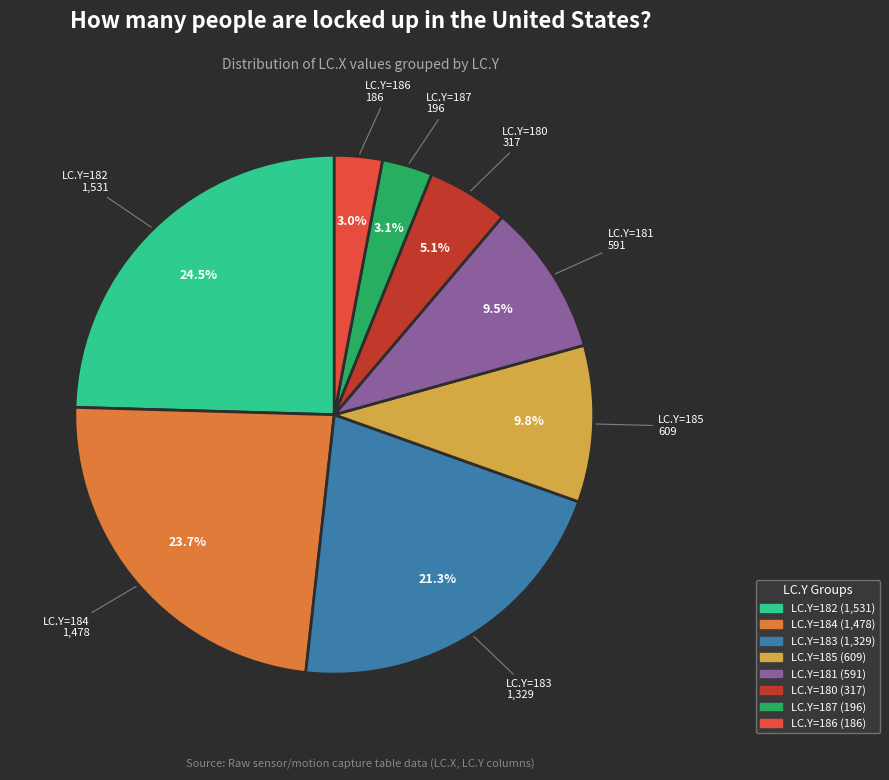

How many slices are in this pie chart?

8